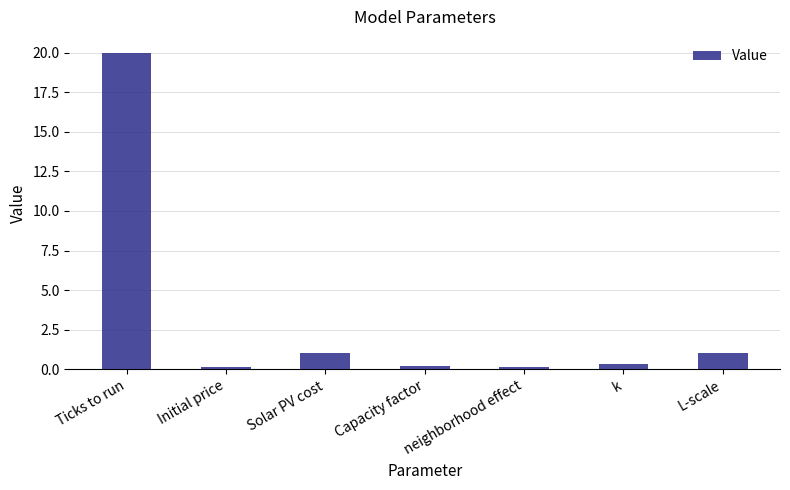

What is the average value?

3.3